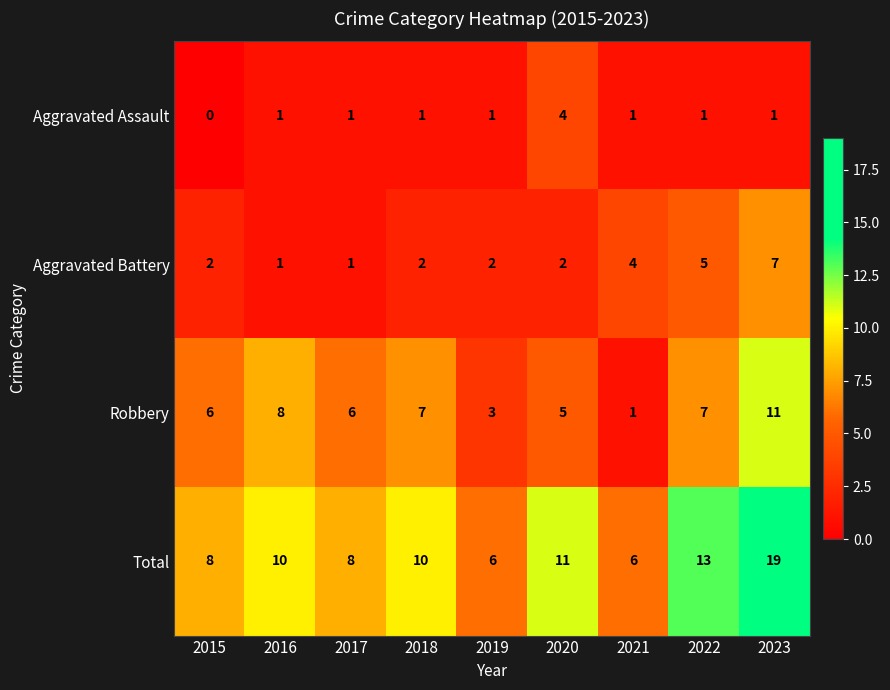

Rank the series by their maximum value, from highest to lowest.

Total, Robbery, Aggravated Battery, Aggravated Assault